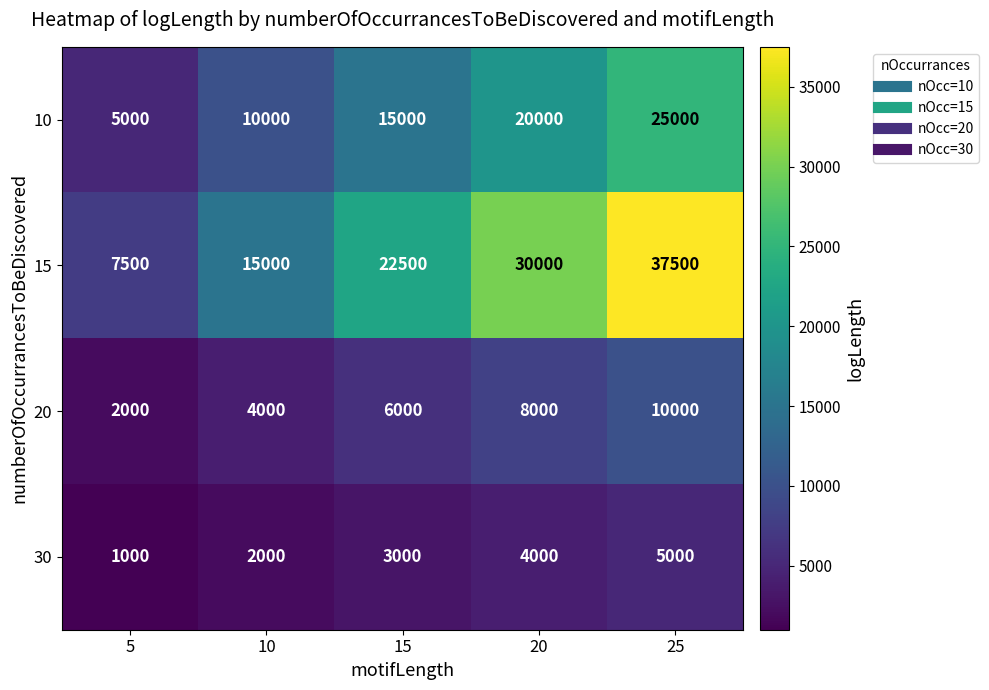

What is the greatest value displayed?

37500